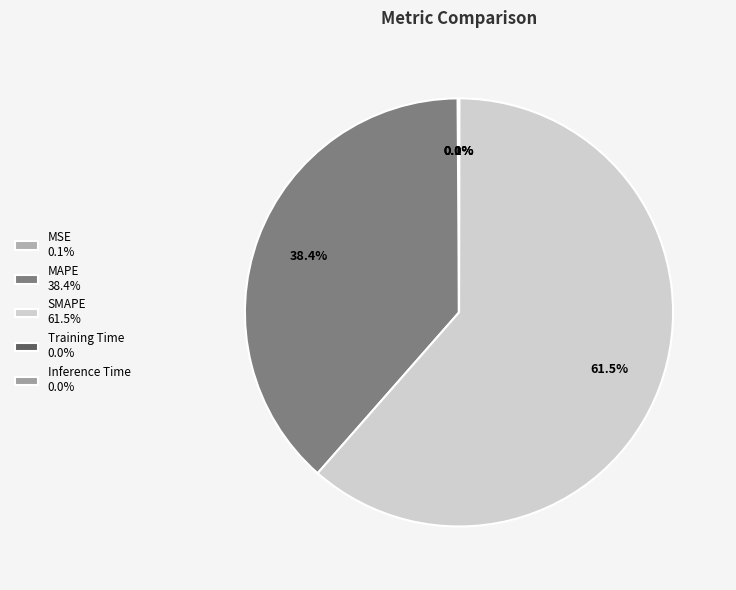

Is the sum of SMAPE and MSE greater than half?

Yes